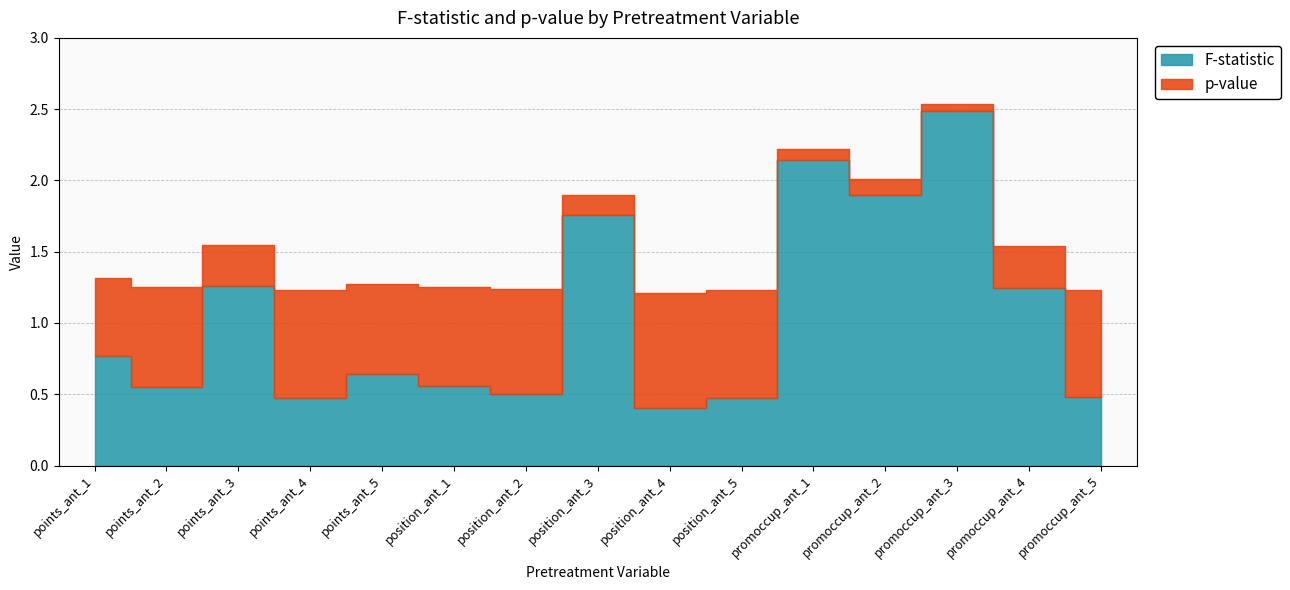

At which label does F-statistic reach its peak?

promoccup_ant_3